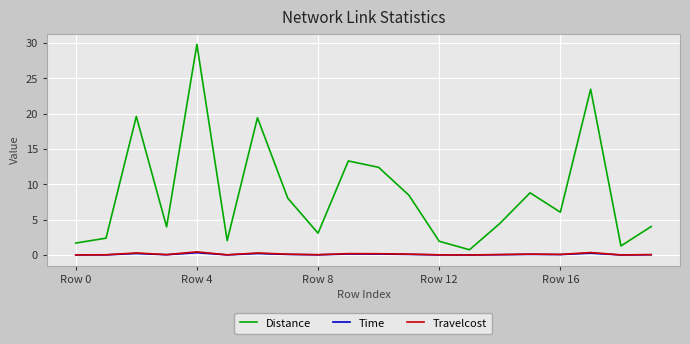

Which series has the largest total across all categories?

Distance